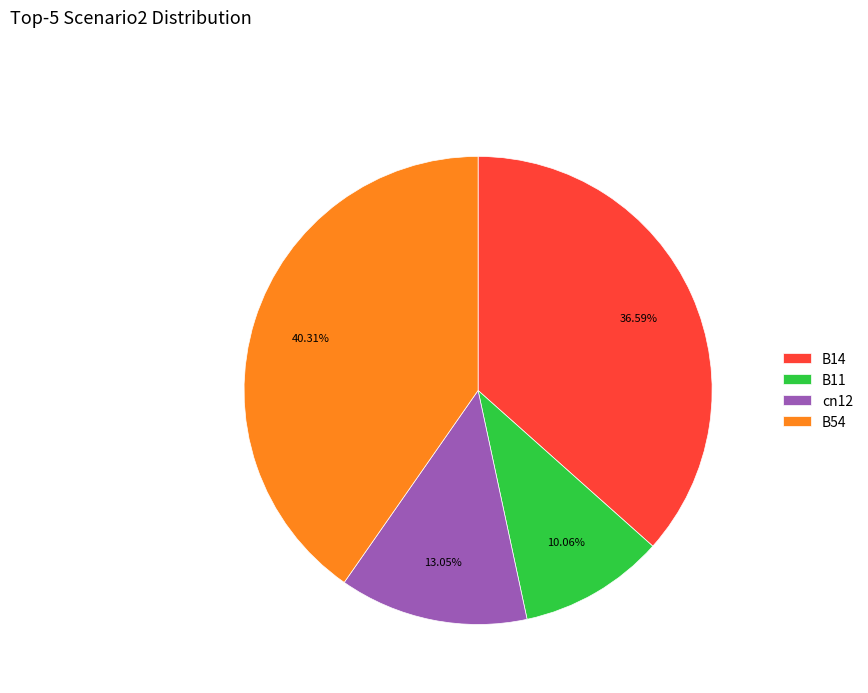

Between cn12 and B11, which is larger?

cn12